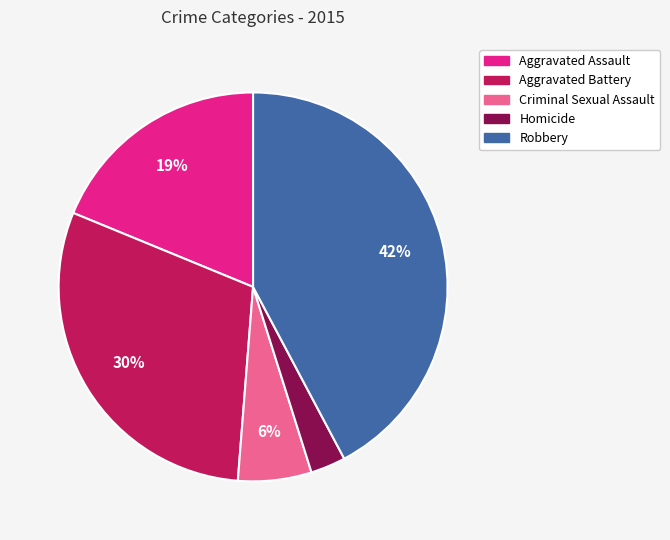

What is the smallest slice in the pie chart?

Homicide